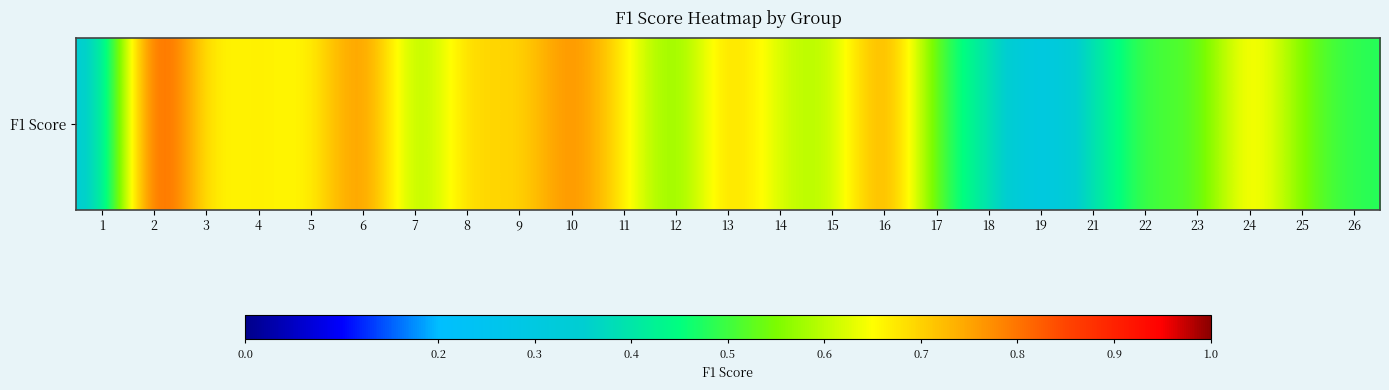

At which category does the chart reach its minimum across all series?

19